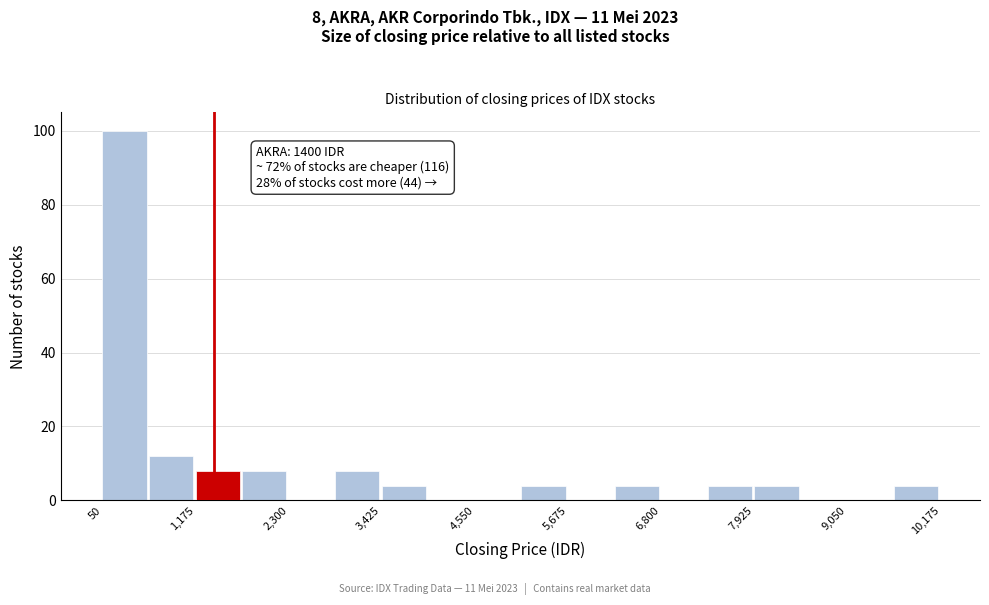

Read against the x-axis, roughly where is the centre of the tallest bar?

400